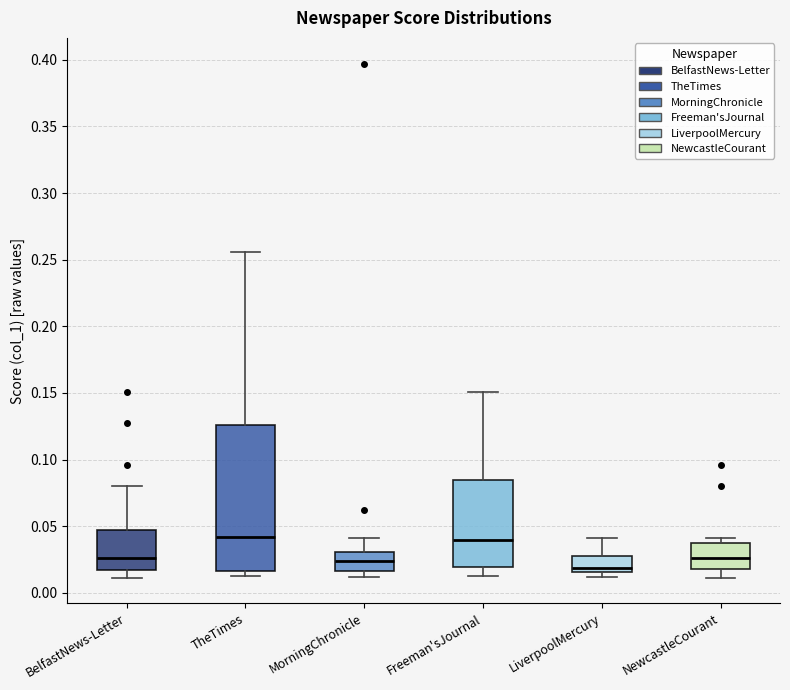

Which box has the lowest median line?

LiverpoolMercury